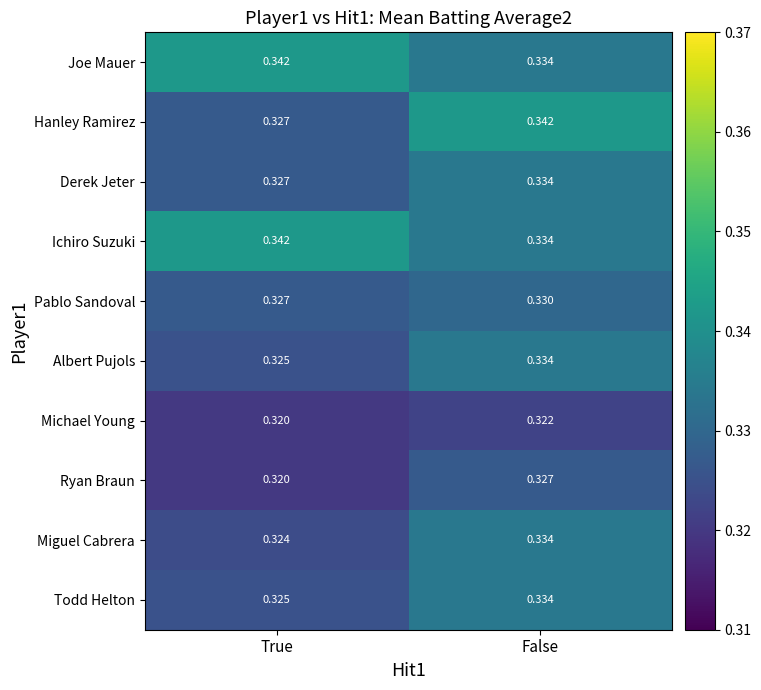

Between True and False, which series saw the biggest shift?

Hanley Ramirez